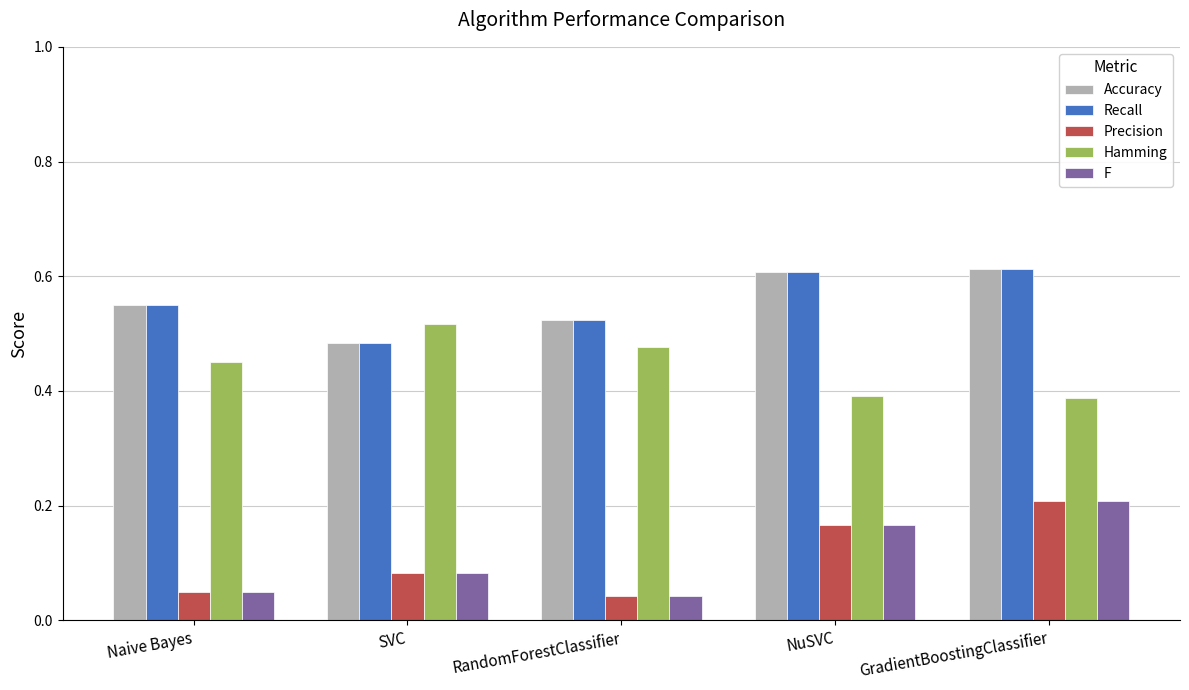

At which label does Hamming reach its peak?

SVC